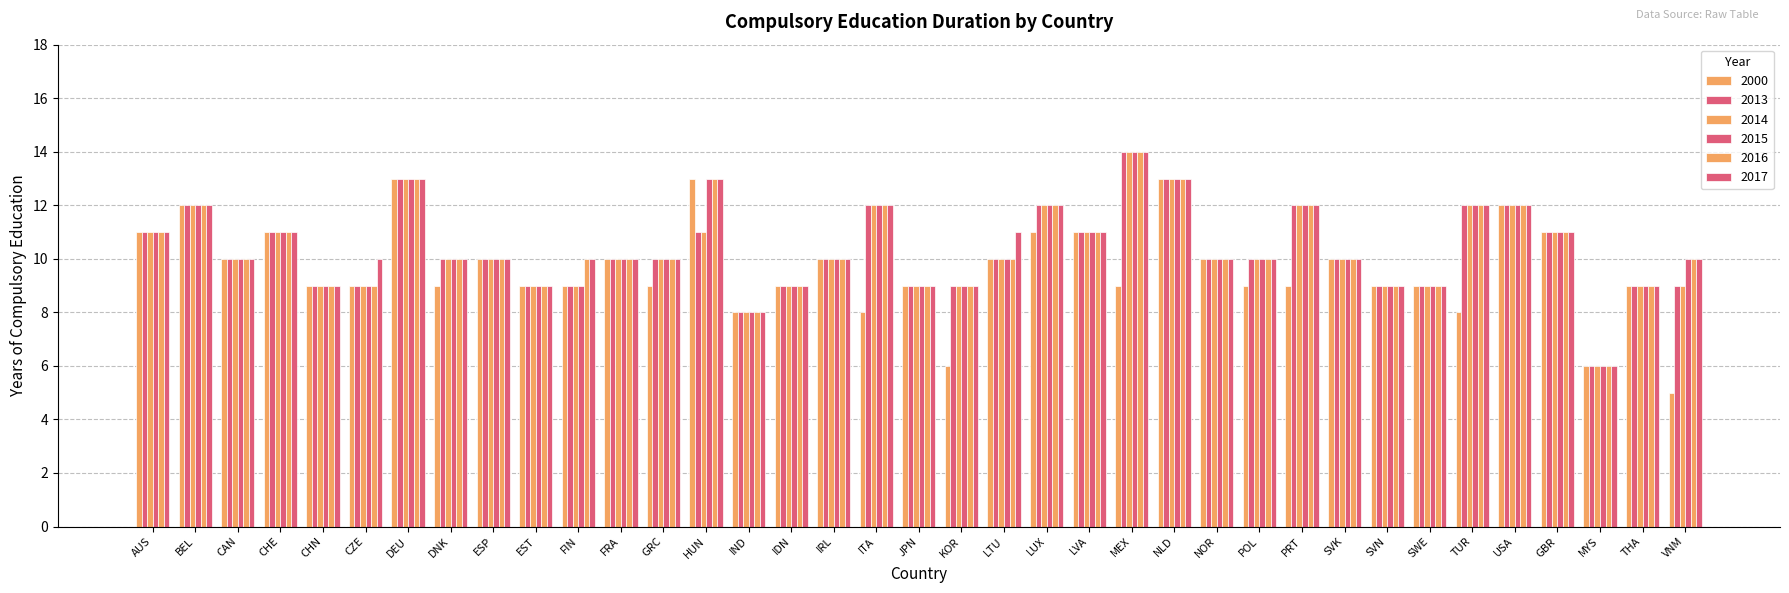

How many bars are there in each group?

6